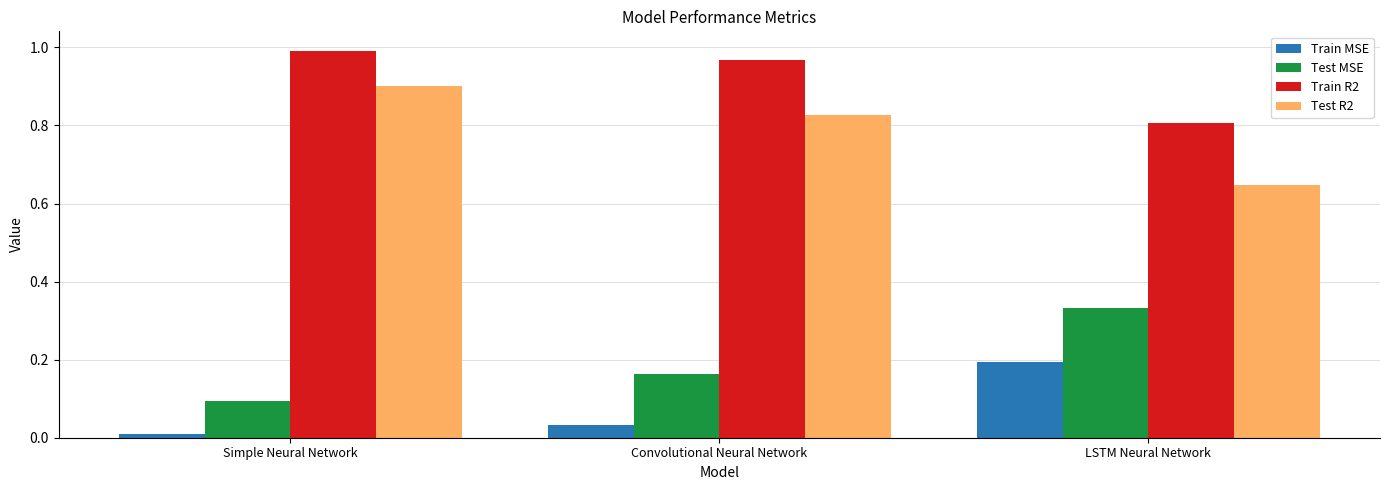

Which series has the largest total across all categories?

Train R2